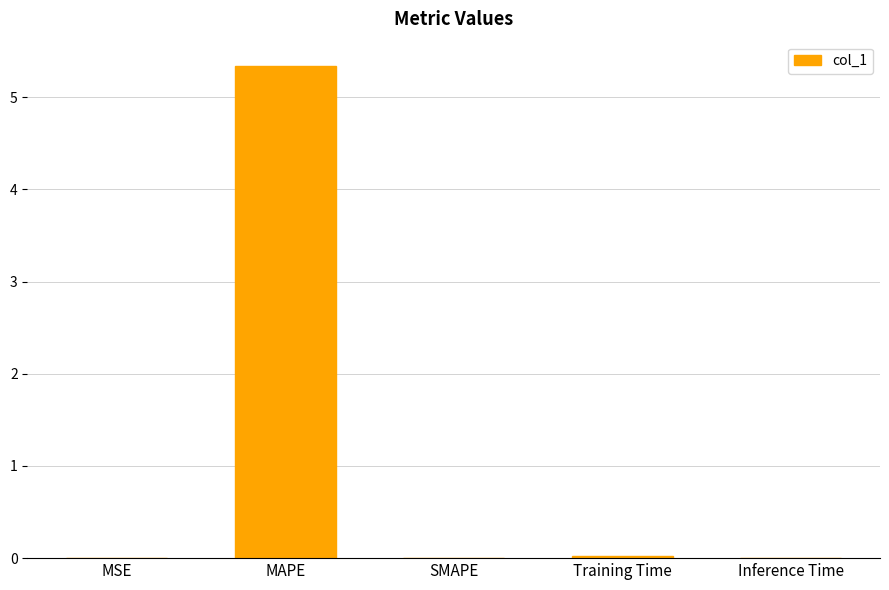

True or false: the data shows 0.0 at SMAPE.

True